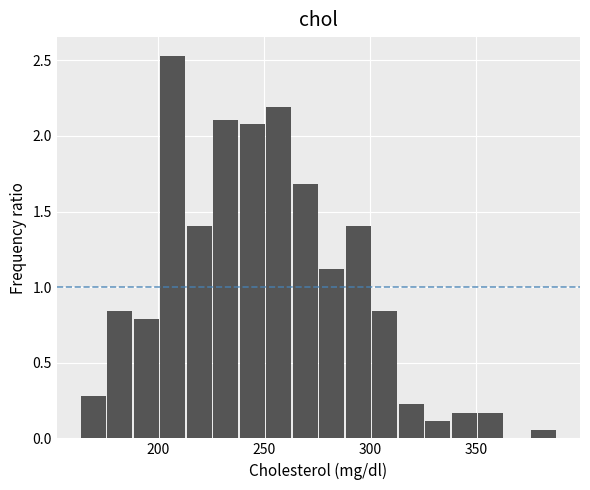

Around what value on the x-axis is the tallest bar? Give the approximate position of its centre, as read against the axis.

205